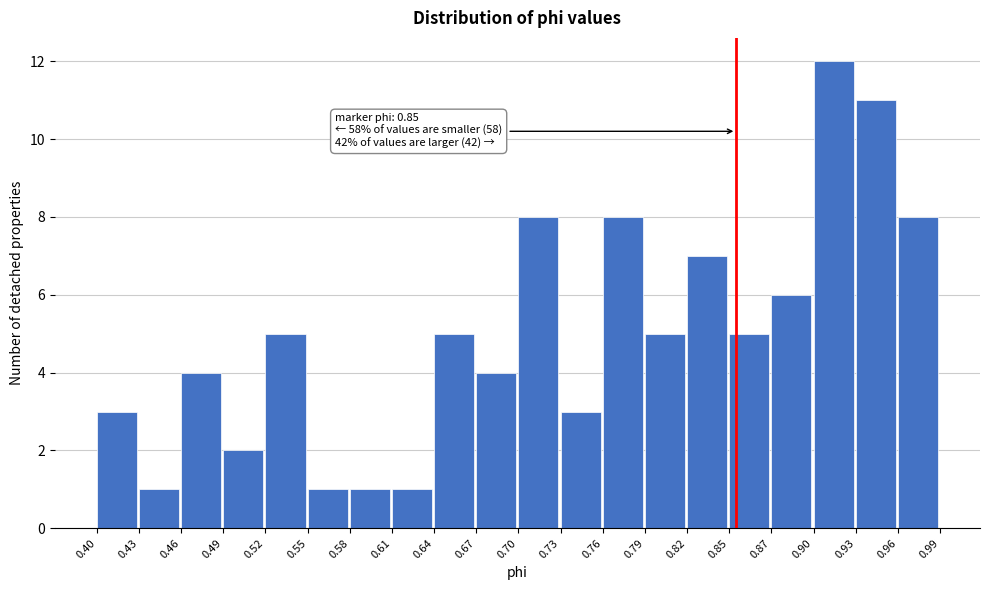

Which range on the x-axis has the tallest bar?

0.90 to 0.93